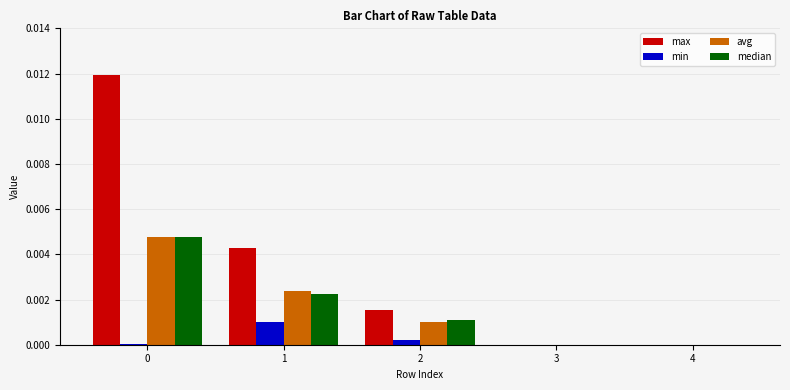

The value of avg at 0 is 0.0. True or false?

True